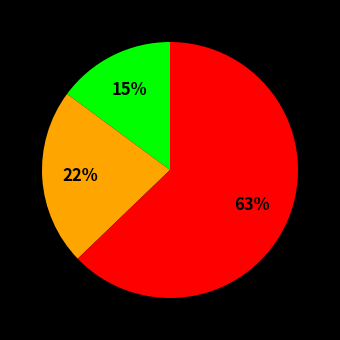

Is there a majority slice in this chart?

Yes